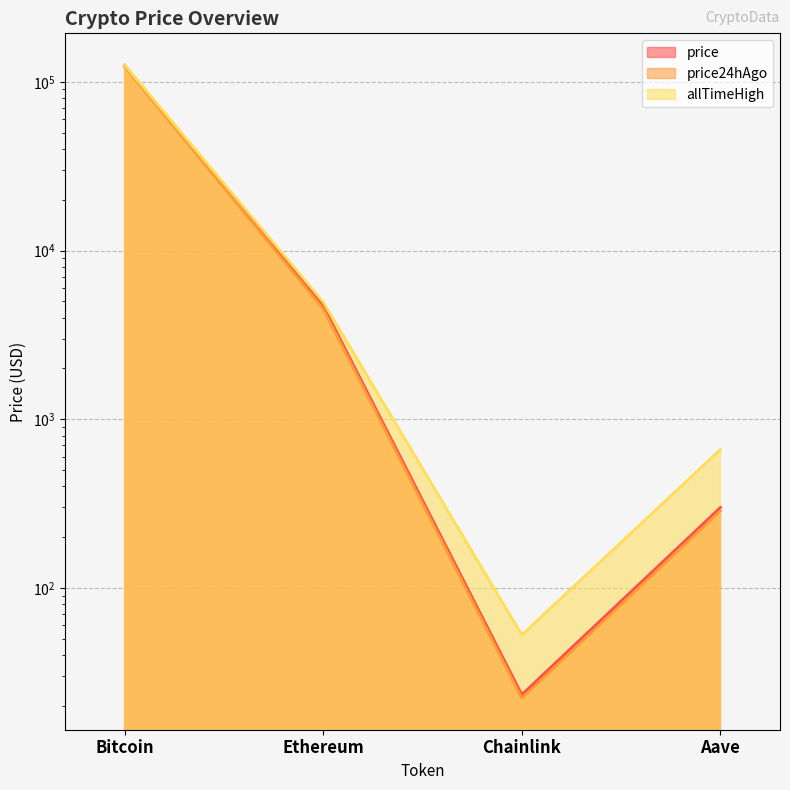

Reading left to right, transcribe all the data shown in this chart.

price: 125235.0	4697.2	23.4	300.1
price24hAgo: 123061.0	4510.8	22.3	286.6
allTimeHigh: 125706.0	4946.1	52.7	661.7